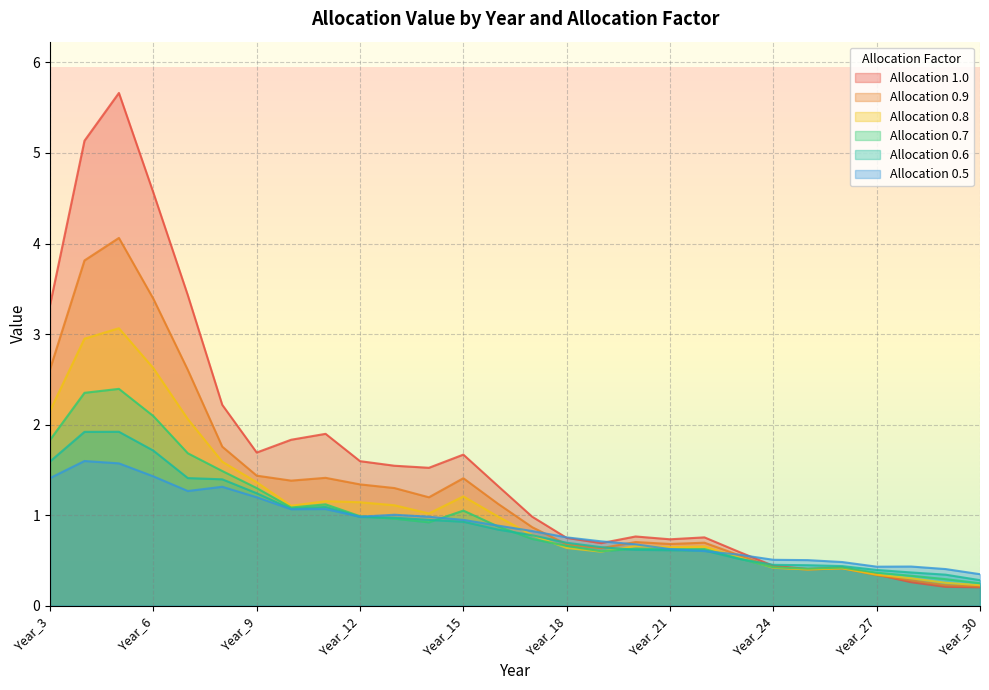

Which series has the largest range (max minus min)?

Allocation 1.0